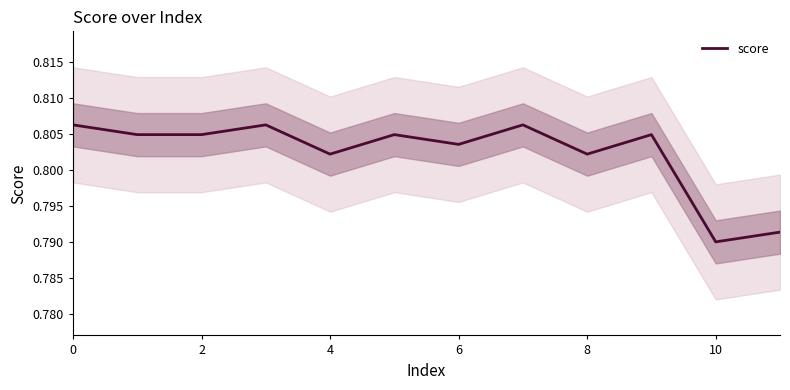

True or false: score has a value of 1.3 at 6.

False